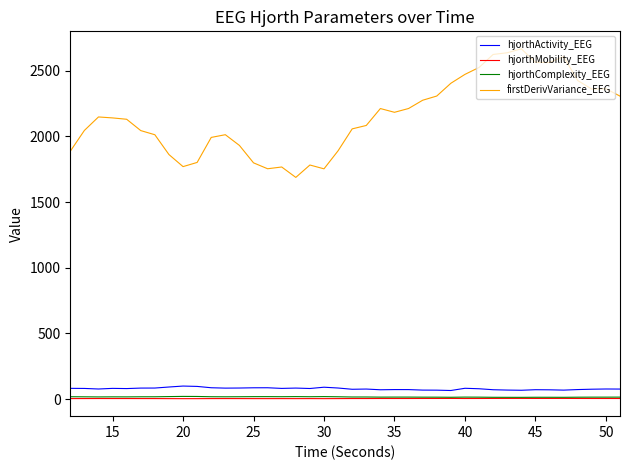

True or false: hjorthComplexity_EEG and firstDerivVariance_EEG cross at least once.

False